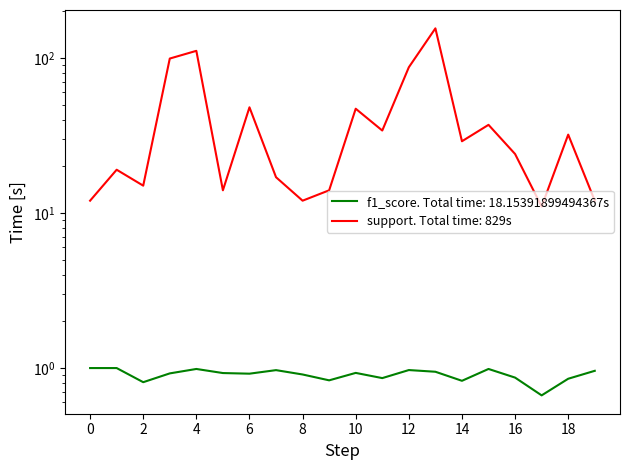

How many interior local peaks does the support series have?

7